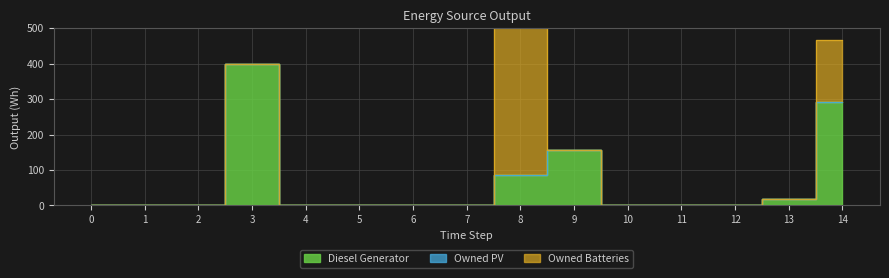

The value of Diesel Generator at 11 is 0. True or false?

True